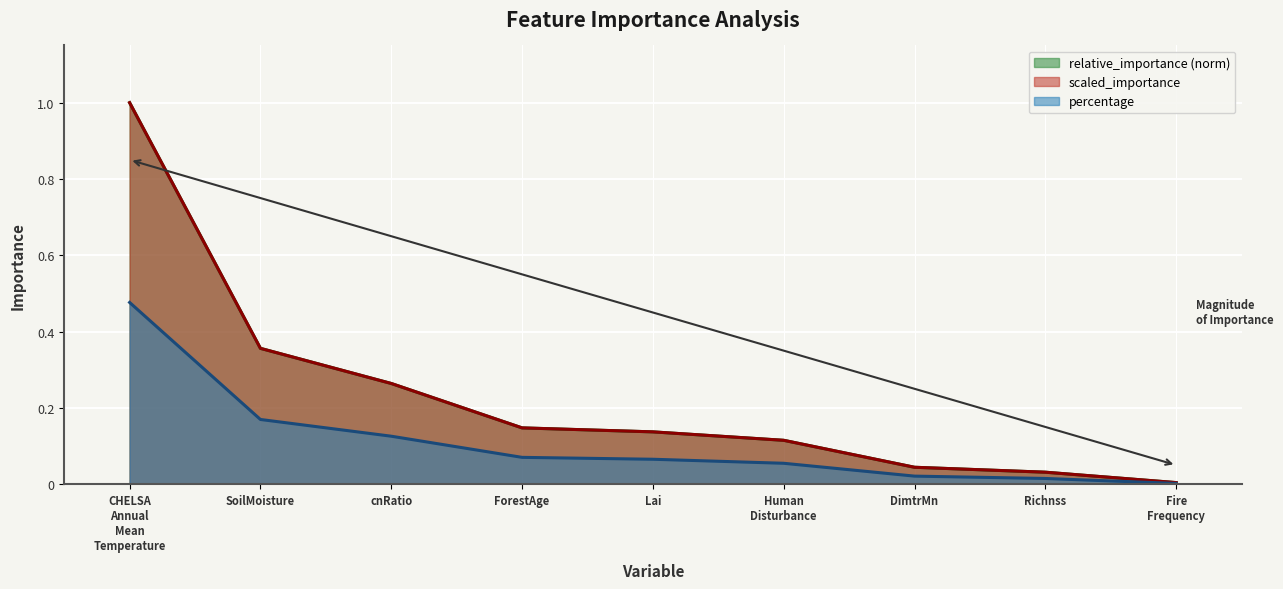

The percentage series shows 0.0 at Fire Frequency. True or false?

False